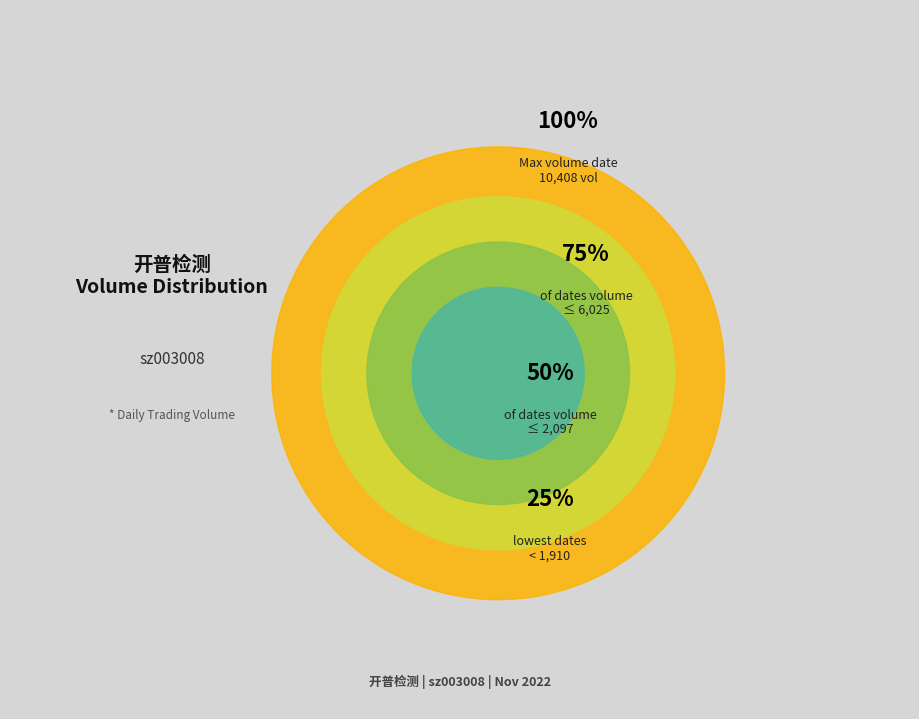

Is it true that 2022-10-24 is 1% of the pie?

False